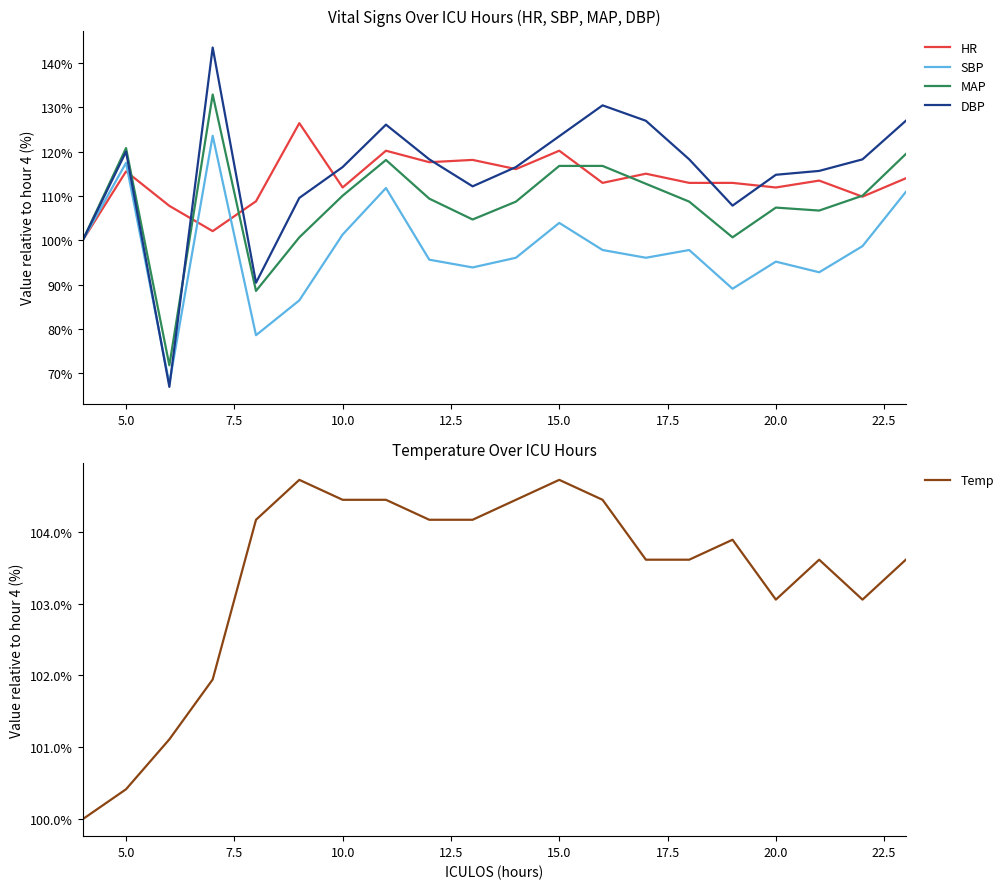

What is the sum of all Temp values?

2067.6